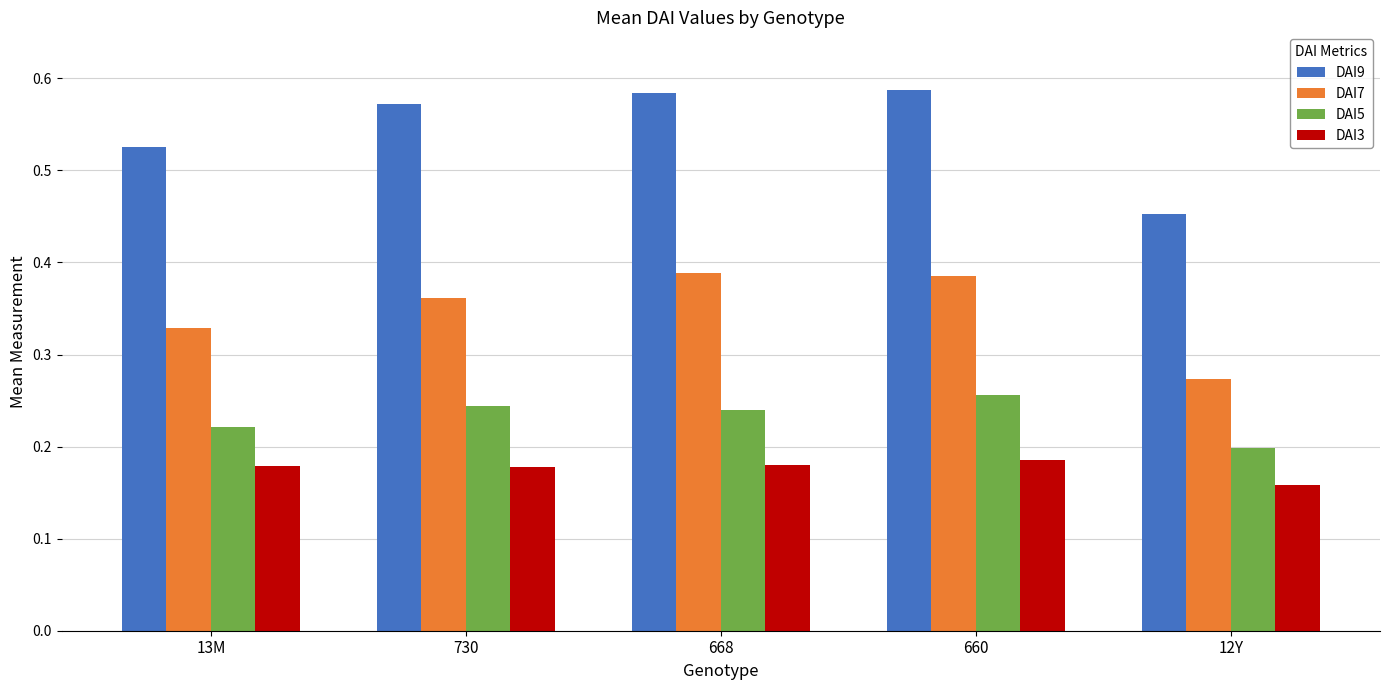

At which label does DAI5 reach its minimum?

12Y